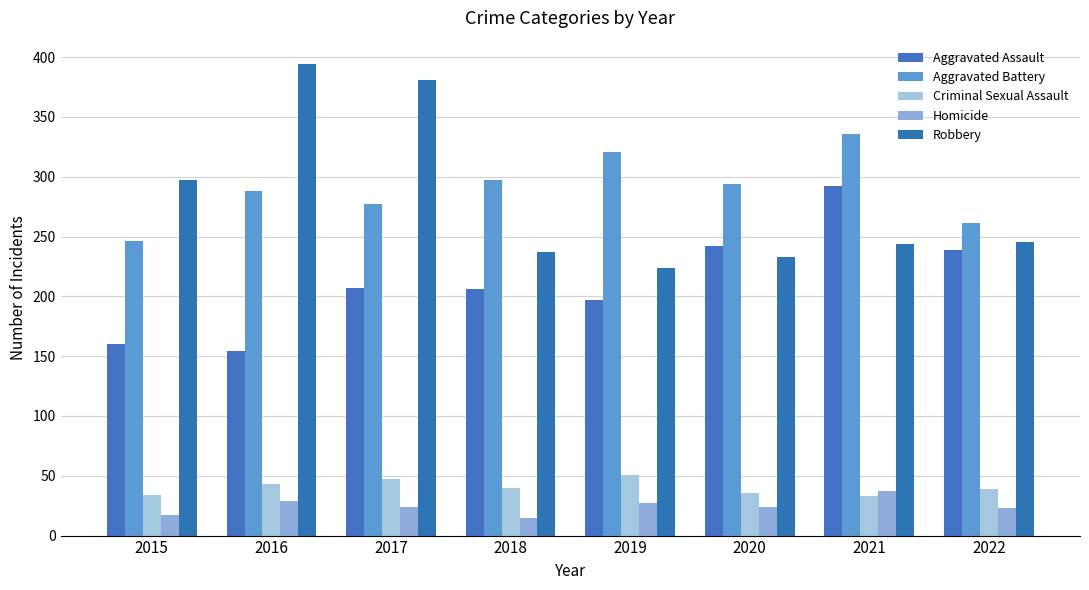

Reading right to left, extract all data points from this chart.

Aggravated Assault: 239	292	242	197	206	207	154	160
Aggravated Battery: 261	336	294	321	297	277	288	246
Criminal Sexual Assault: 39	33	36	51	40	47	43	34
Homicide: 23	37	24	27	15	24	29	17
Robbery: 245	244	233	224	237	381	394	297